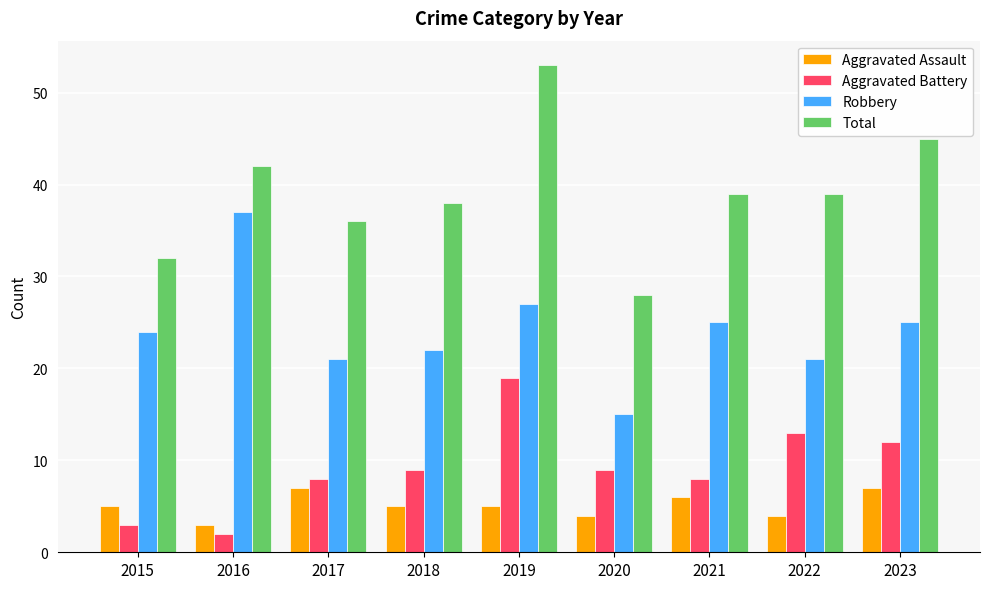

True or false: Aggravated Assault has a value of 6 at 2021.

True